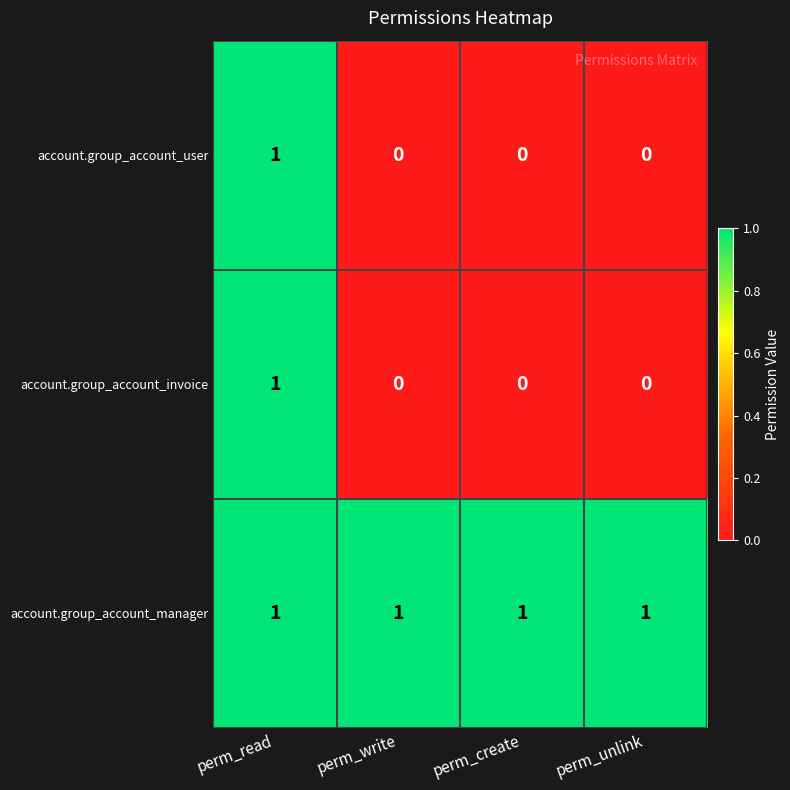

What is the total value across all series at perm_read?

3